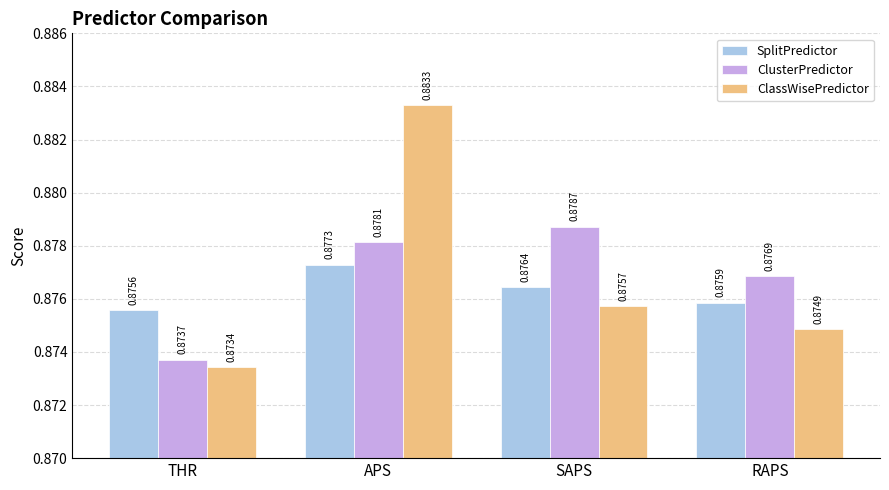

List the series in order of their peak value, highest first.

ClassWisePredictor, ClusterPredictor, SplitPredictor